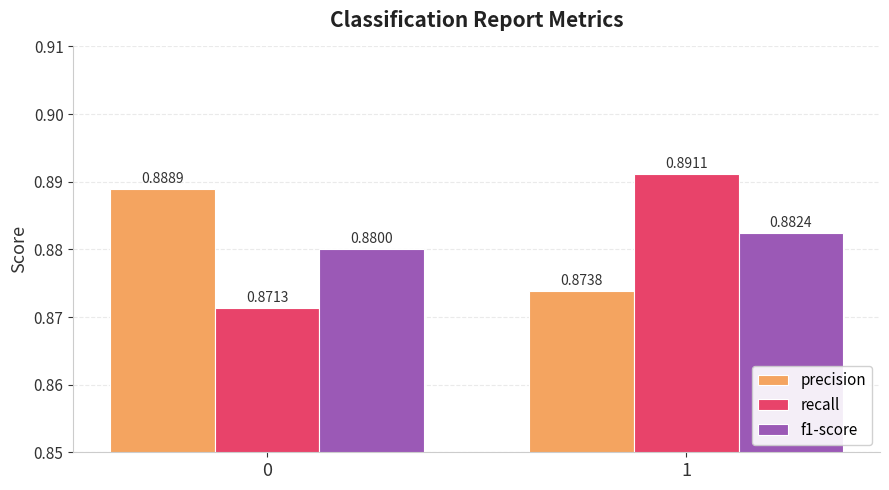

How many distinct data groups are displayed?

3